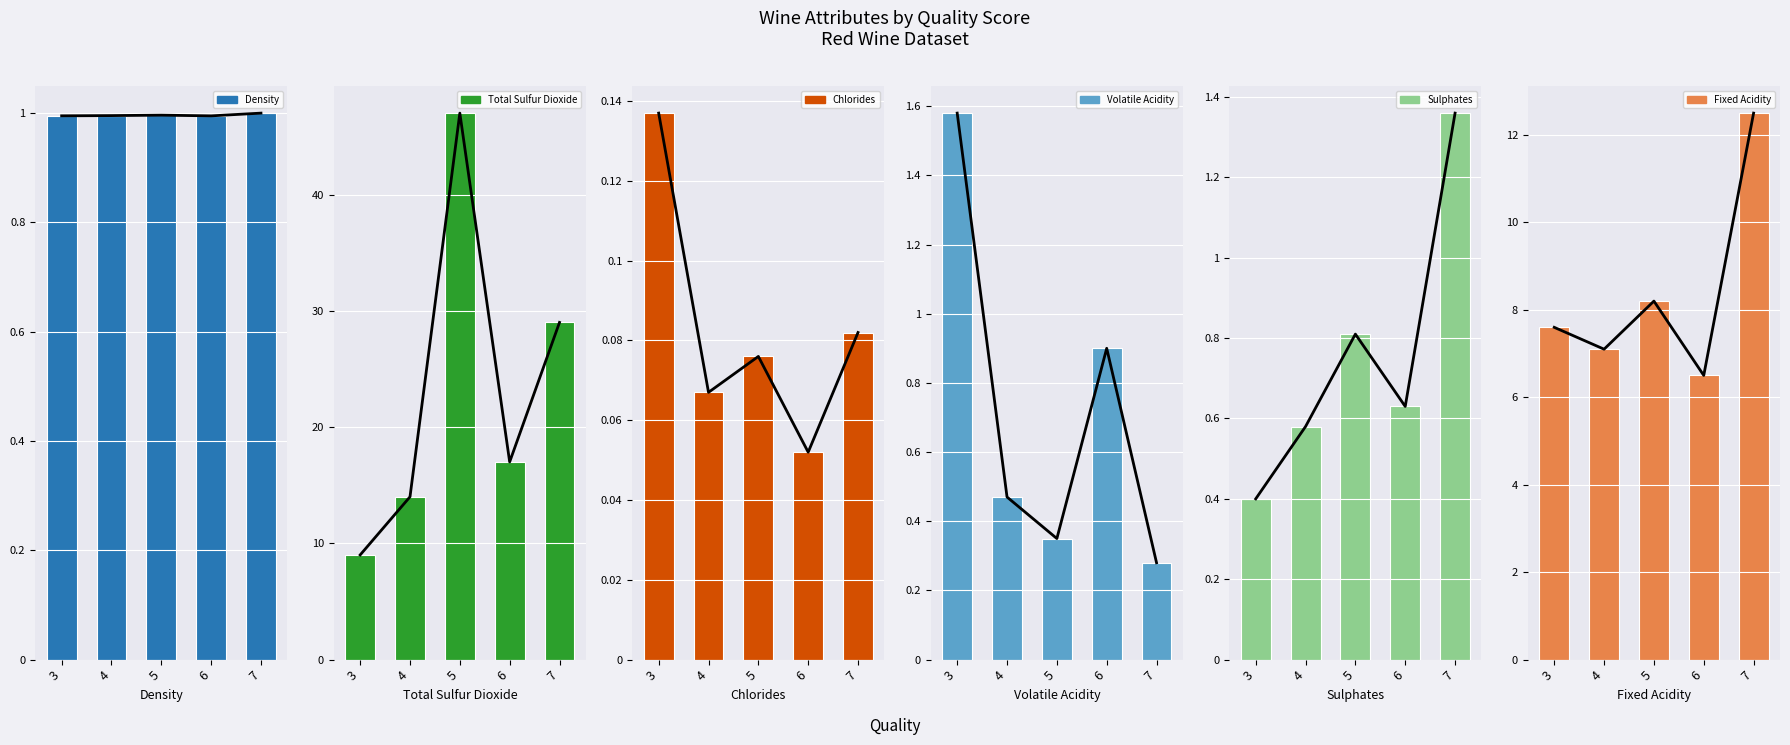

At which label does sulphates reach its minimum?

3